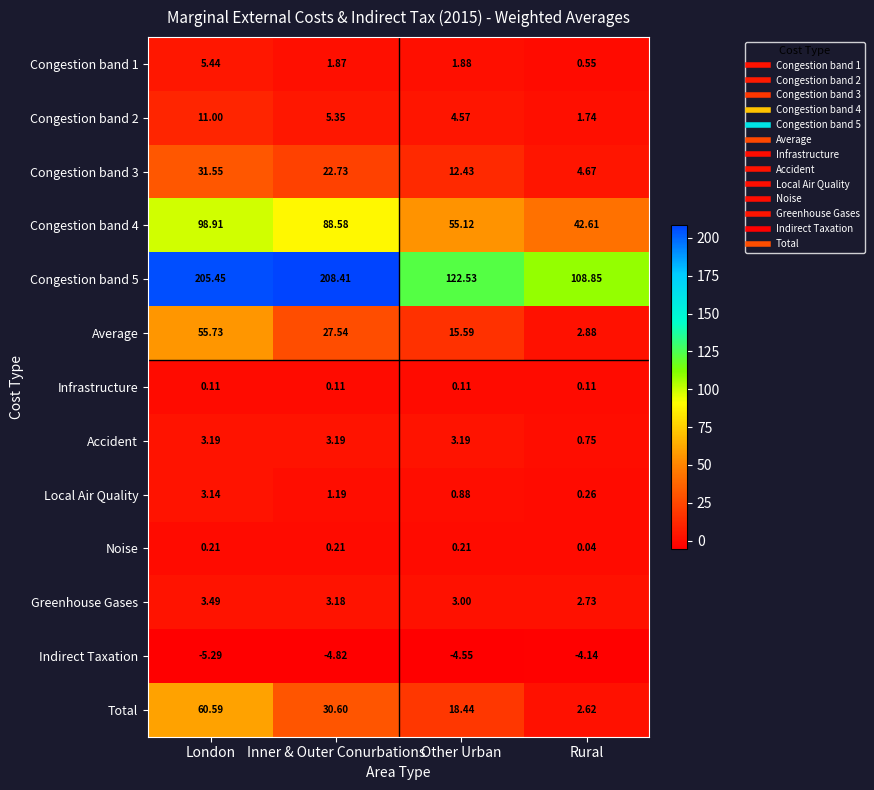

What is the total value across all series at Rural?

163.7